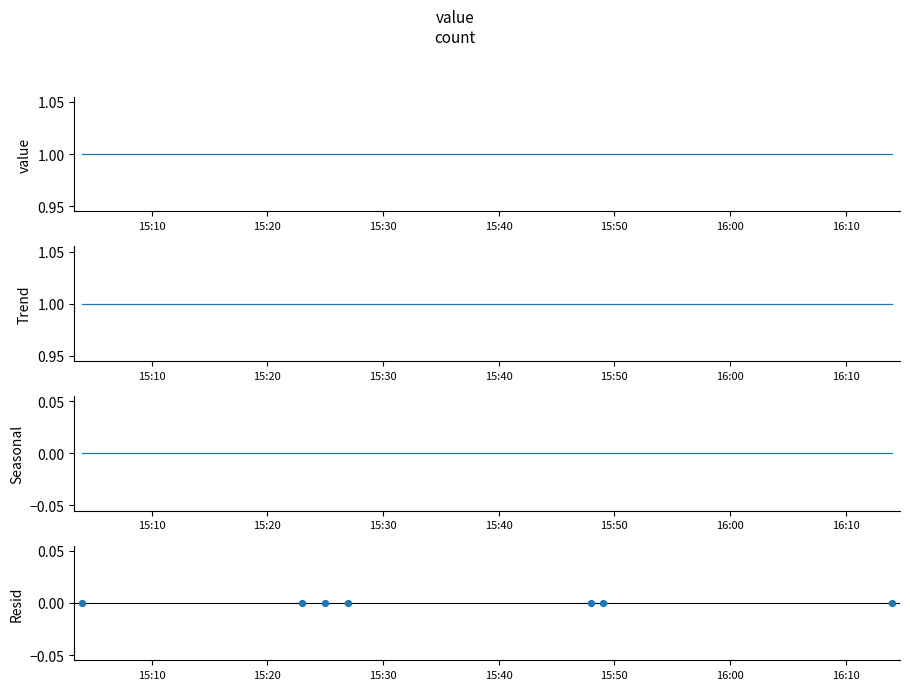

Which series contains the lowest Y value?

seasonal